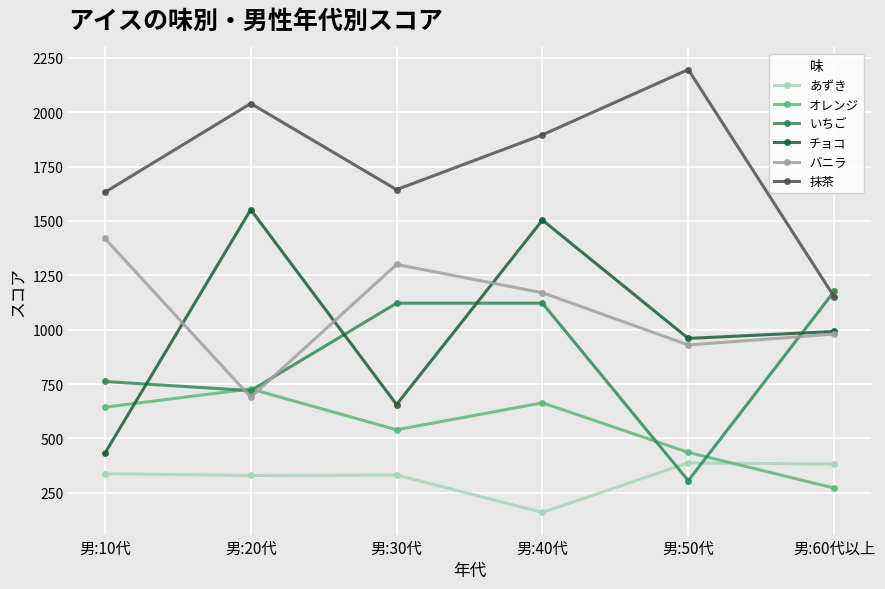

How many data points does each series have?

6